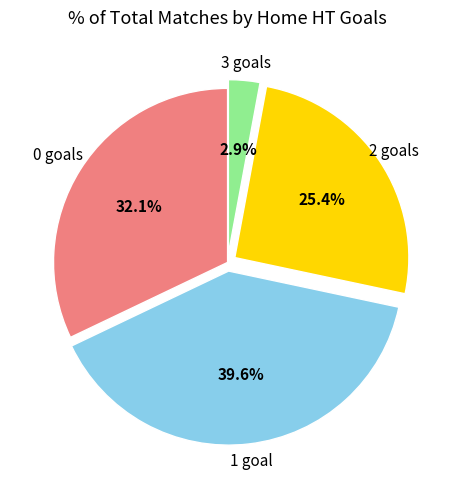

Is there a majority slice in this chart?

No